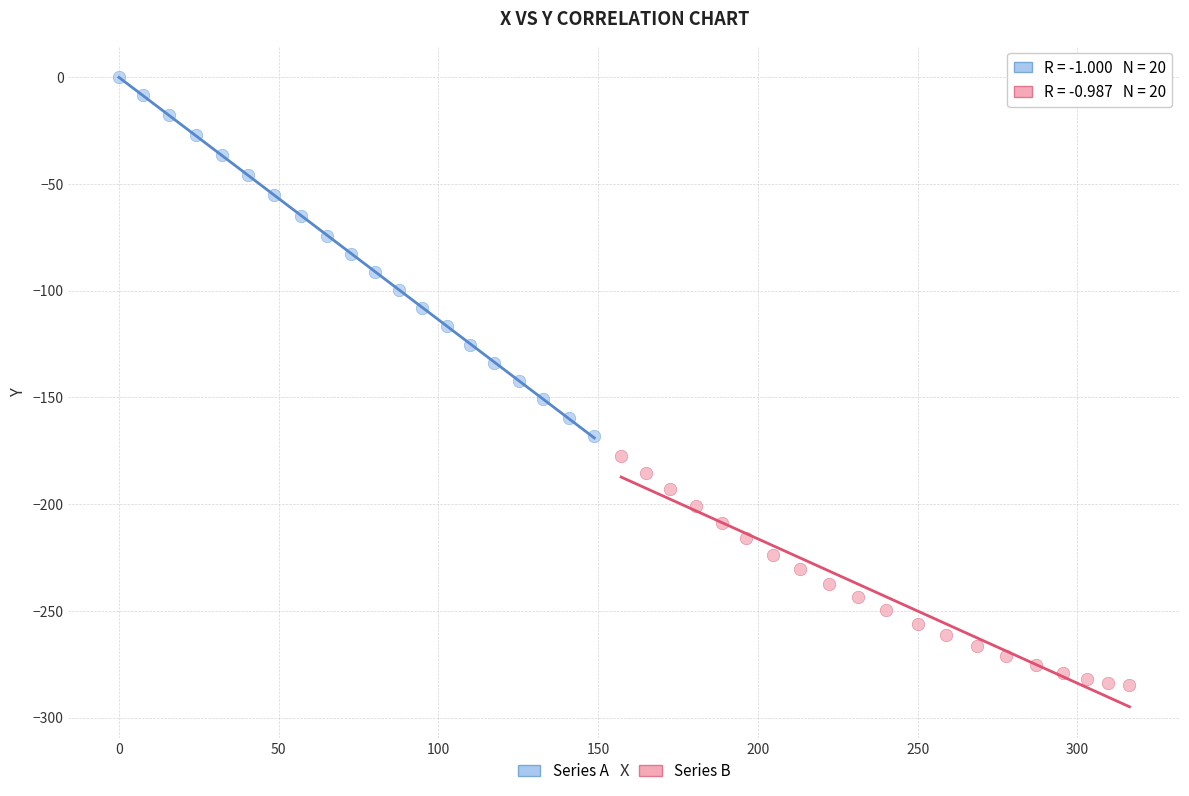

Which series has the largest Y range (max minus min)?

Series A